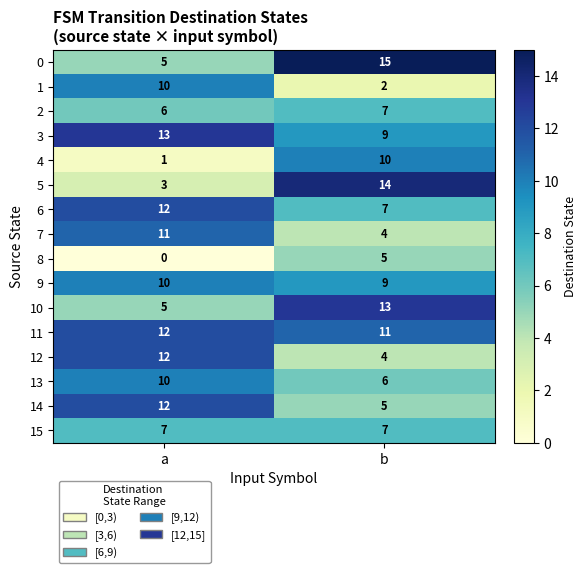

At which category is the sum across all series the highest?

a